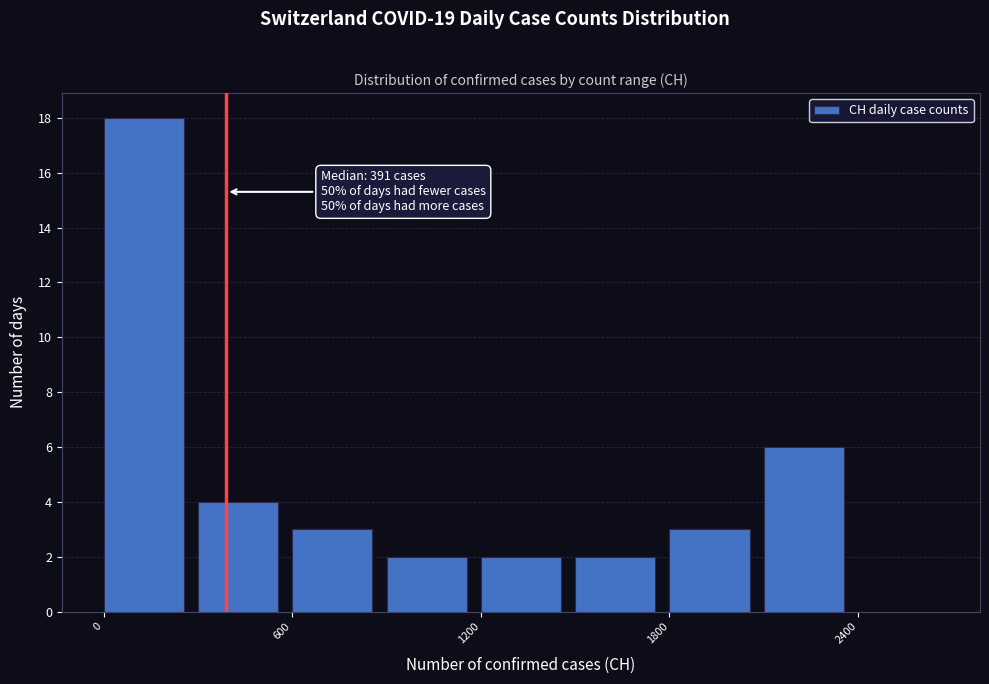

Read against the x-axis, roughly where is the centre of the tallest bar?

100